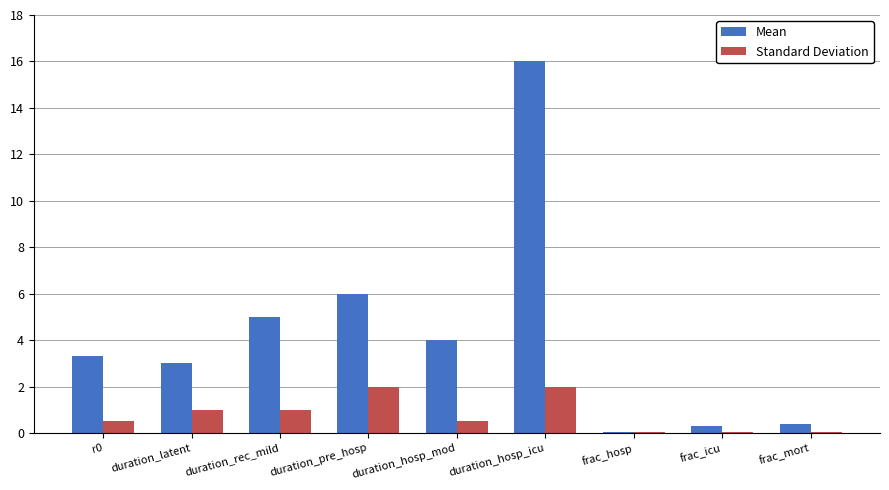

Which category has the highest value across all series?

duration_hosp_icu